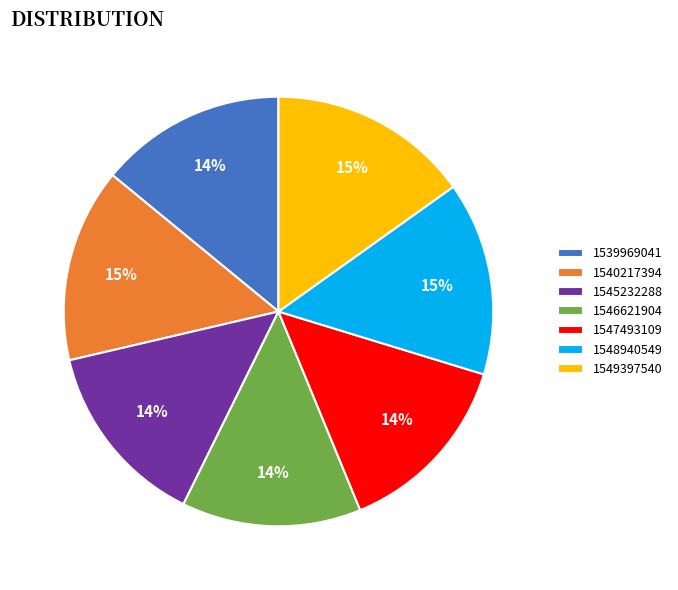

Approximately how many times larger is the value at 1549397540 compared to 1547493109?

1.1